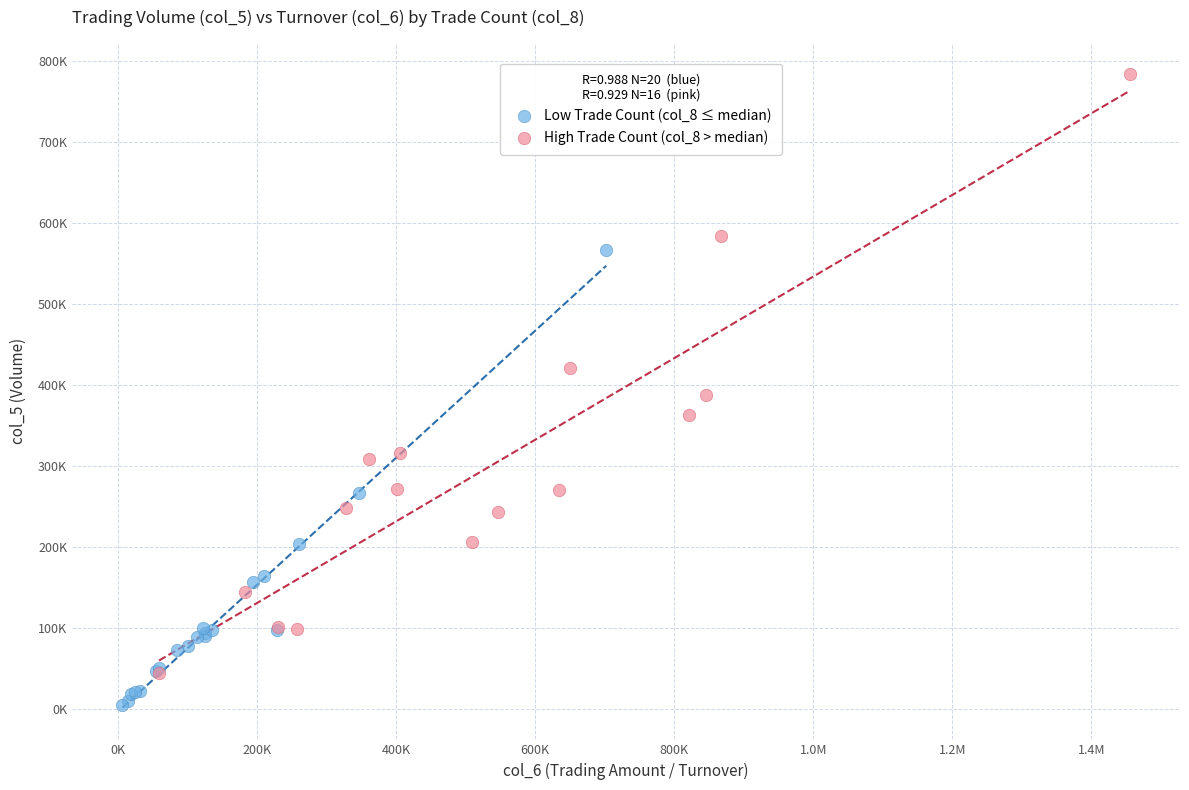

What are all the series names shown in the legend?

Low Trade Count (col_8 ≤ median), High Trade Count (col_8 > median)